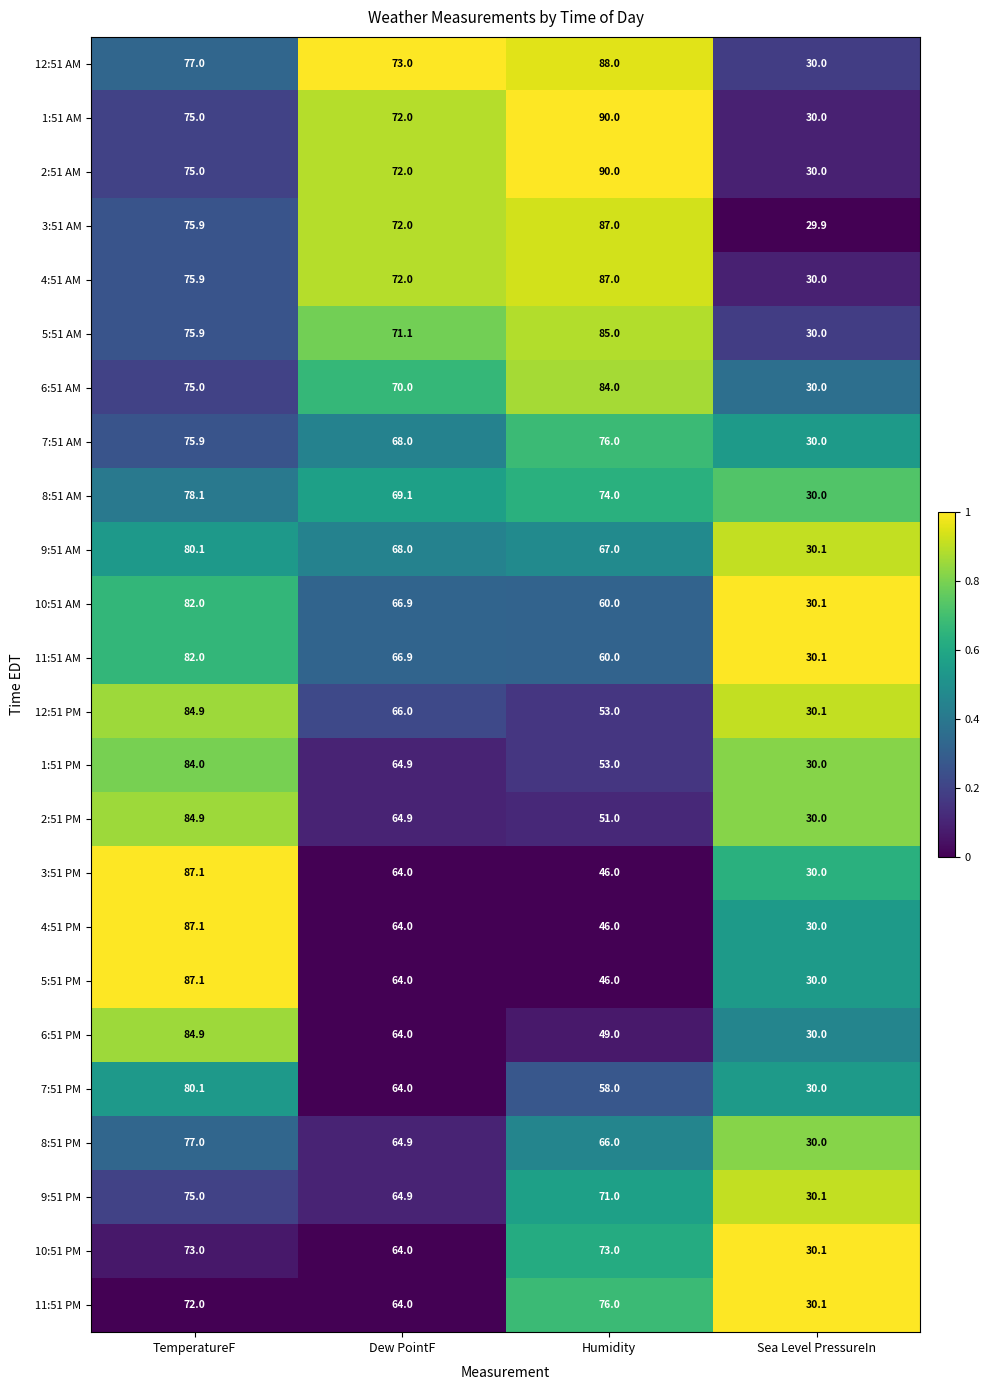

What is the difference between the highest and lowest values at TemperatureF?

15.1